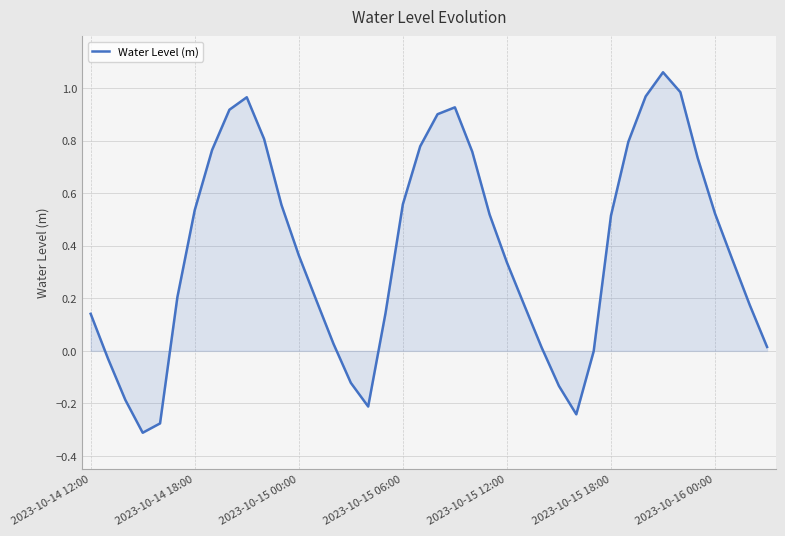

What is the difference between the maximum and minimum values?

1.4